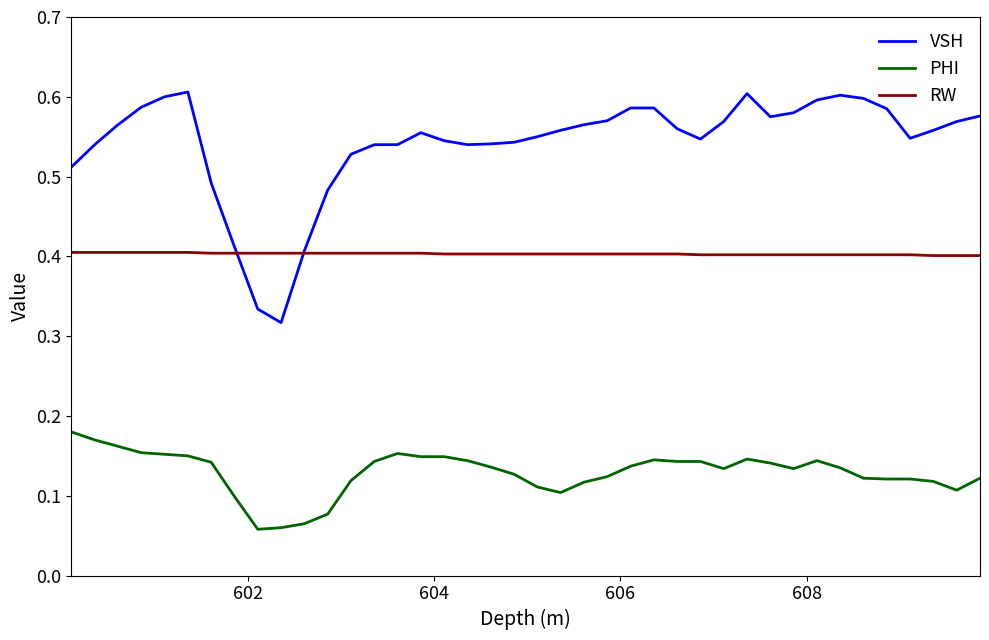

List the series in order of their overall mean, lowest first.

PHI, RW, VSH